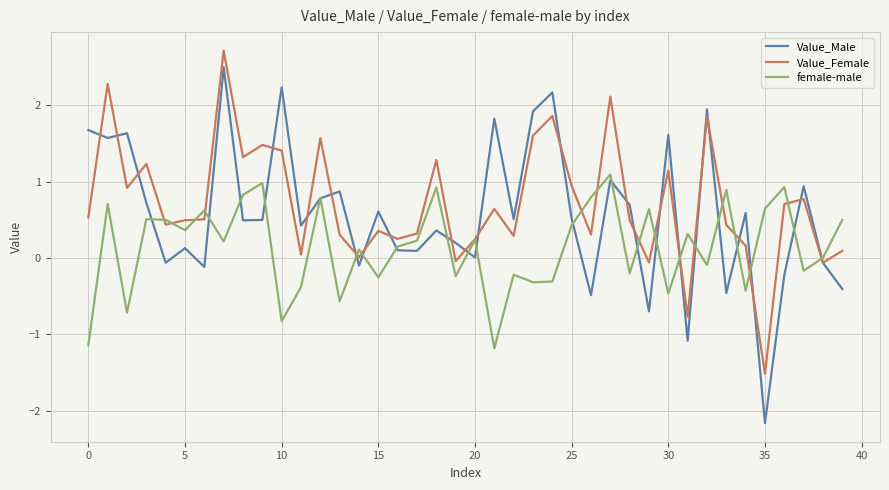

Which series has the widest spread of values?

Value_Male